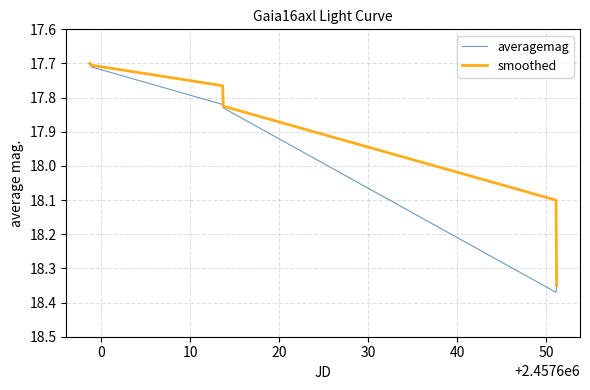

In averagemag, how many points are higher than both neighbors (excluding endpoints)?

1